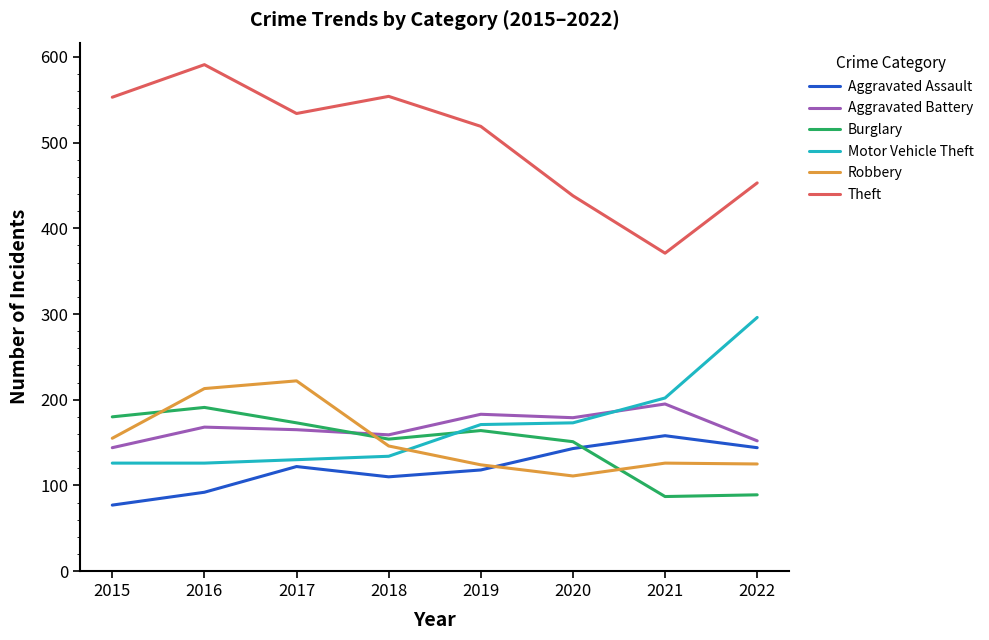

Which label corresponds to the largest value in the chart?

2016